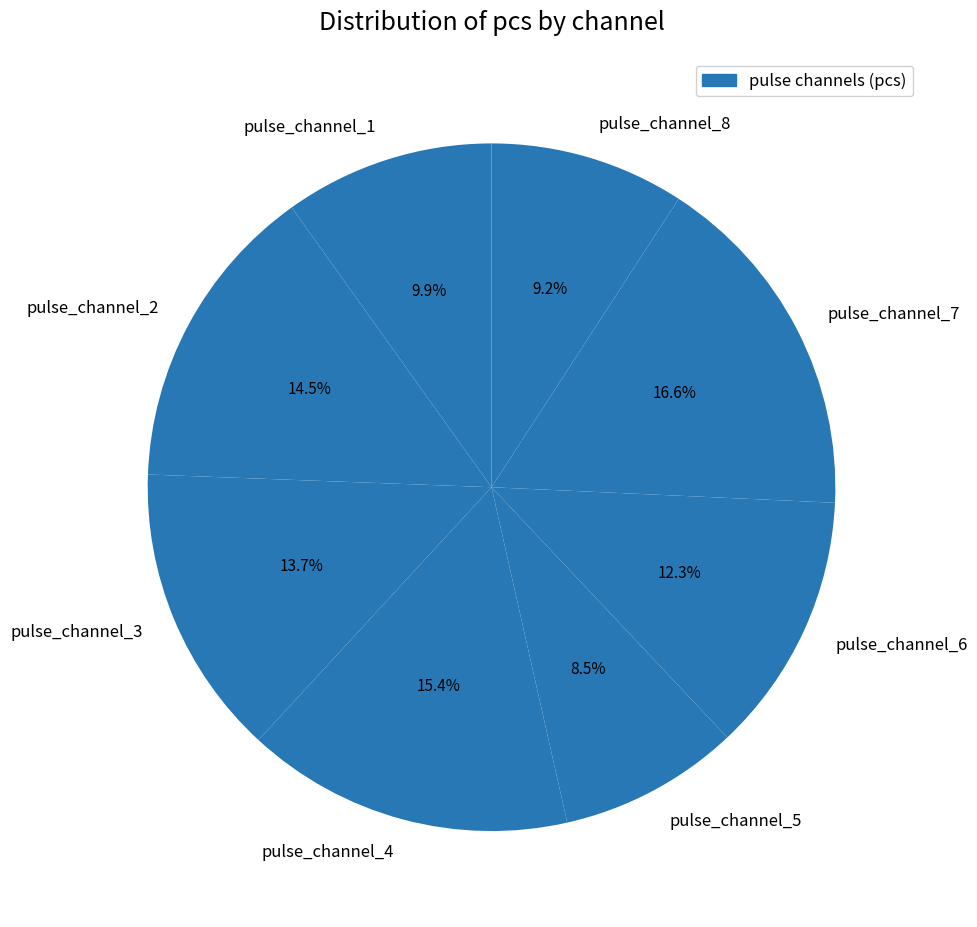

Between pulse_channel_2 and pulse_channel_6, which is larger?

pulse_channel_2